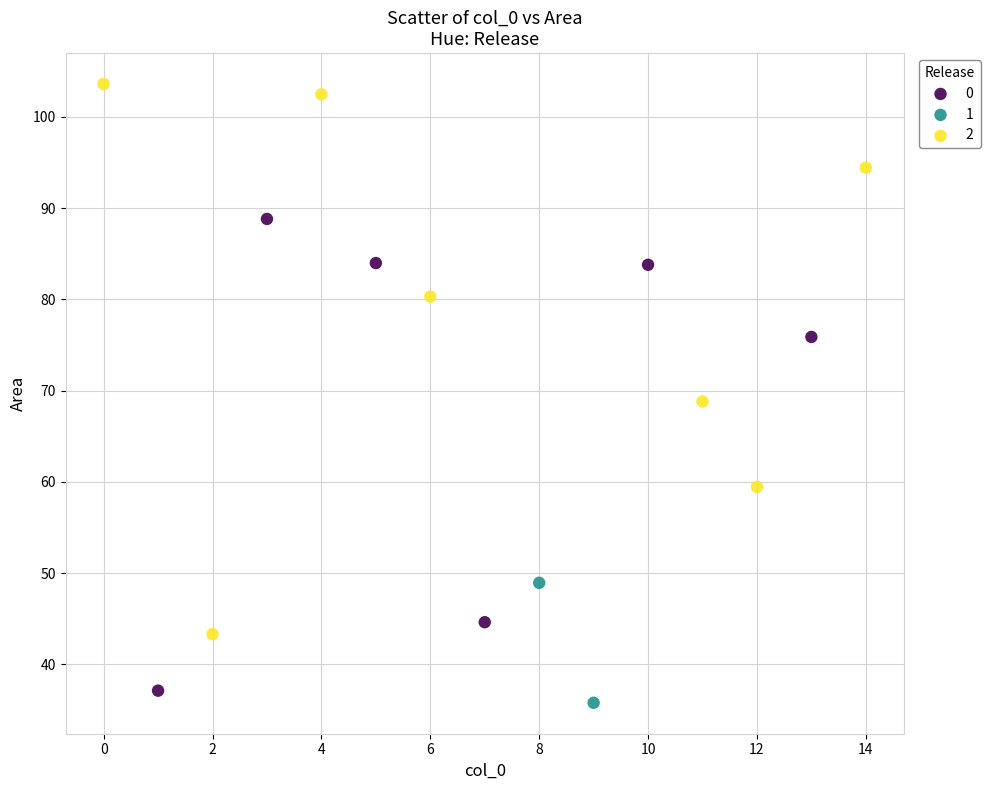

Which series has the largest Y range (max minus min)?

2